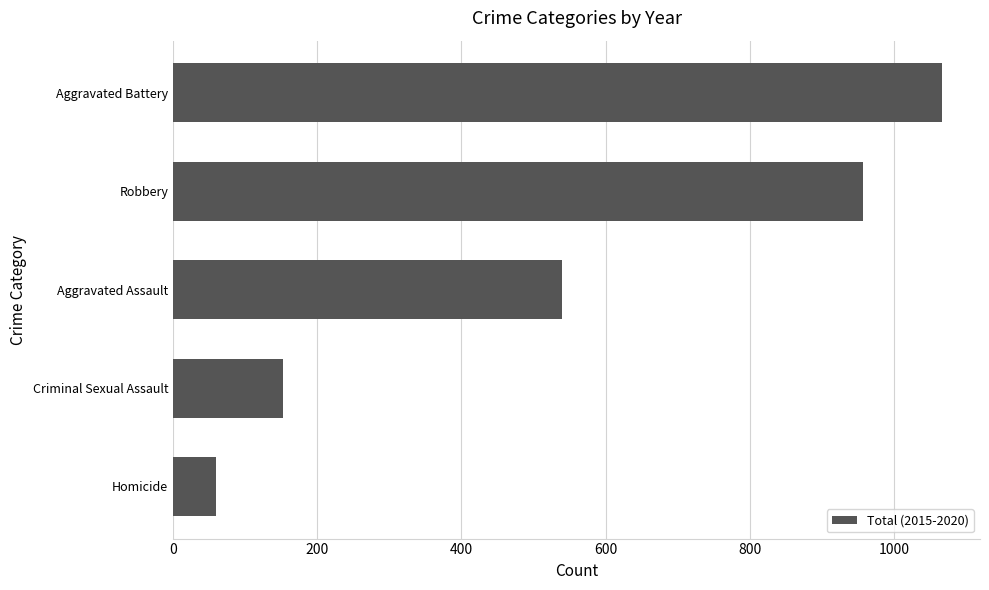

List the labels in order of value, smallest first.

Homicide, Criminal Sexual Assault, Aggravated Assault, Robbery, Aggravated Battery